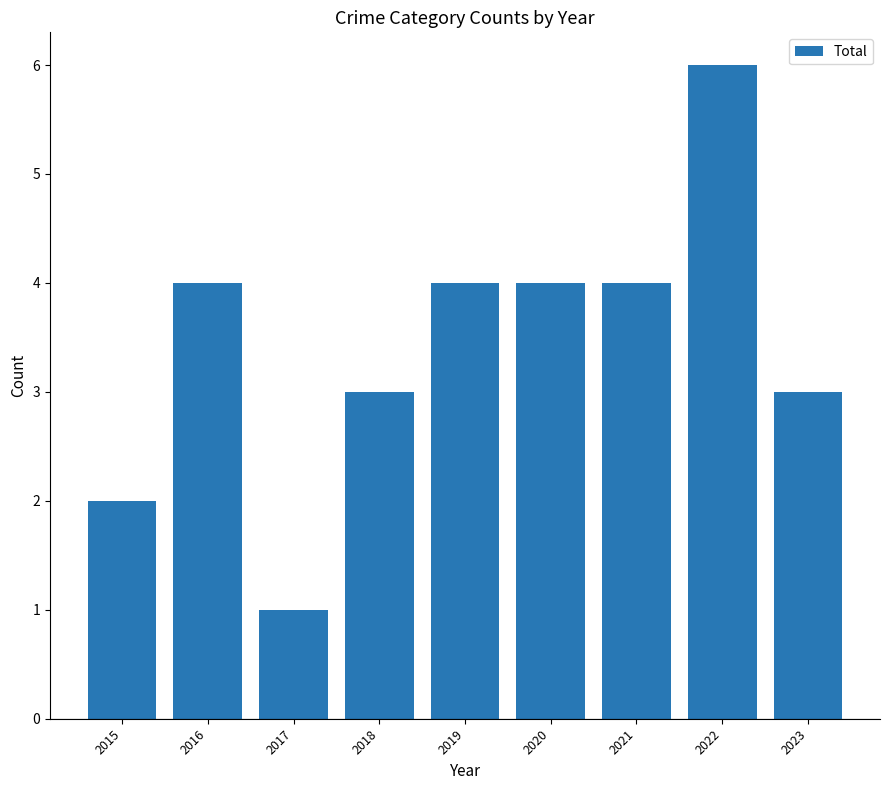

Between 2018 and 2021, which is larger?

2021